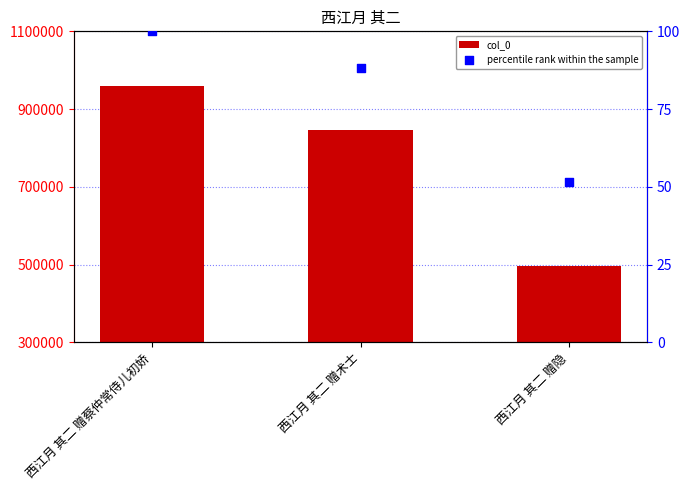

At how many categories does at least one series exceed 381932?

3